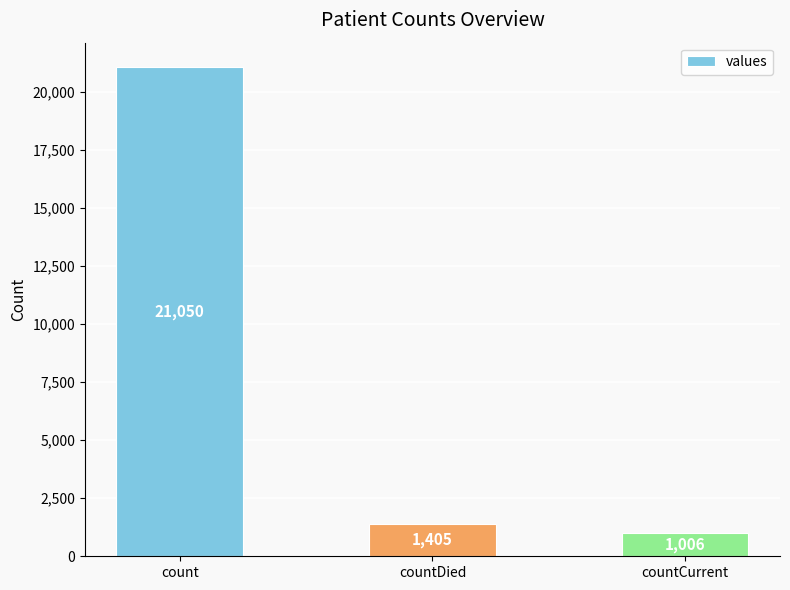

At which label does the data first exceed 1405?

count